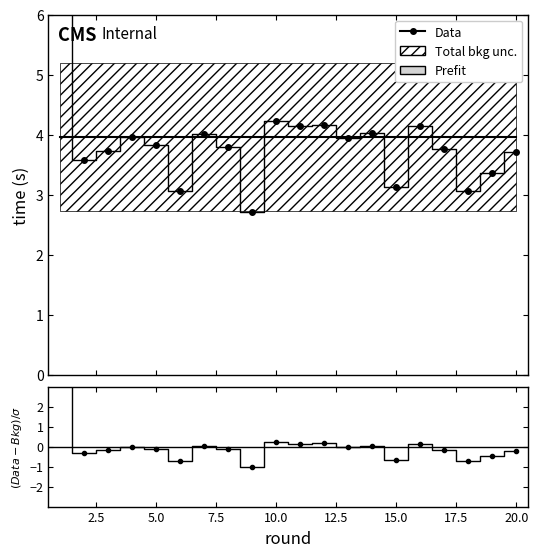

Is this an area chart (filled region under the line)?

No